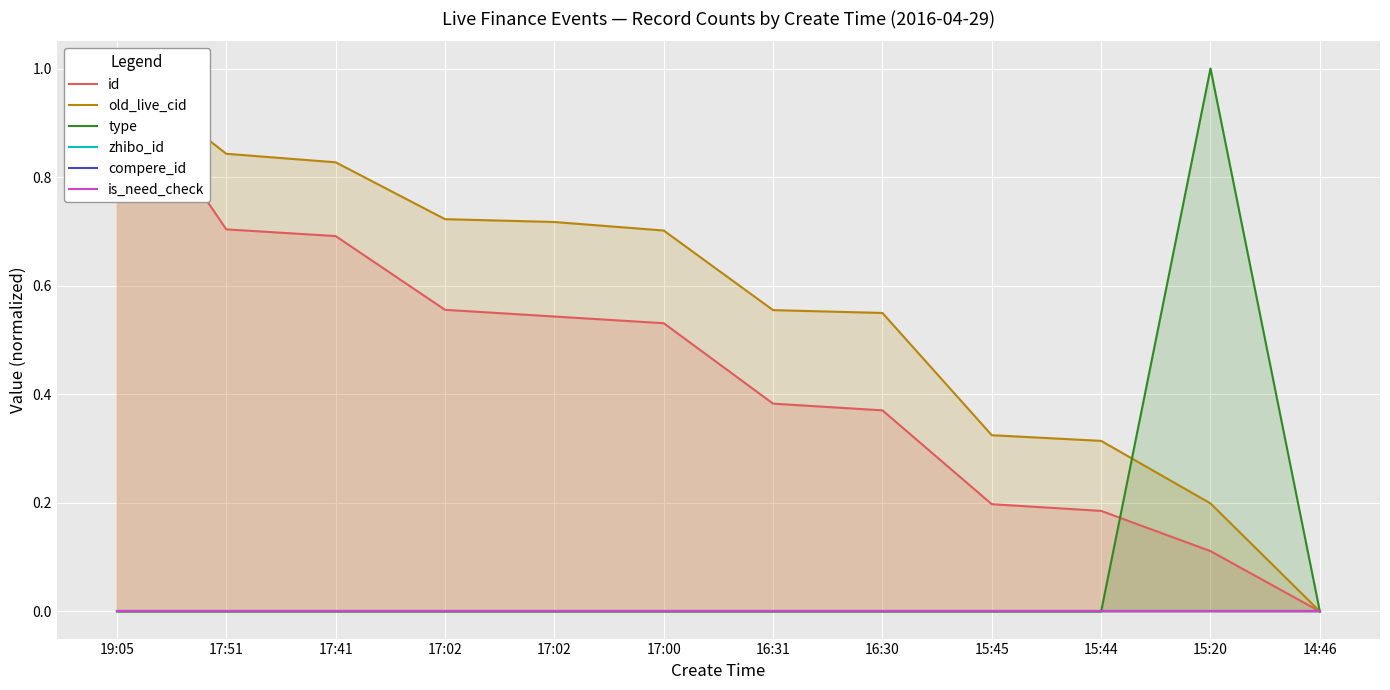

Which series has the widest spread of values?

old_live_cid